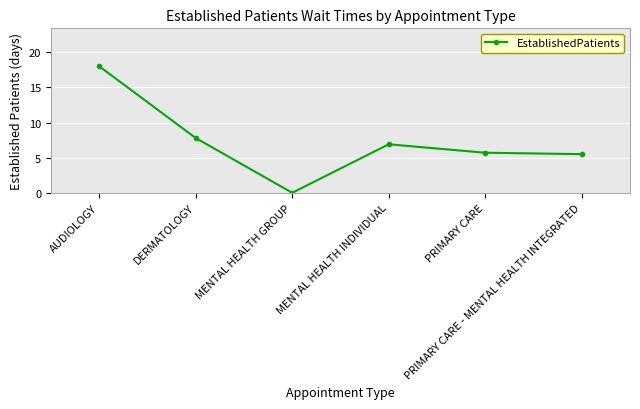

Rank the categories by value from highest to lowest.

AUDIOLOGY, DERMATOLOGY, MENTAL HEALTH INDIVIDUAL, PRIMARY CARE, PRIMARY CARE - MENTAL HEALTH INTEGRATED, MENTAL HEALTH GROUP